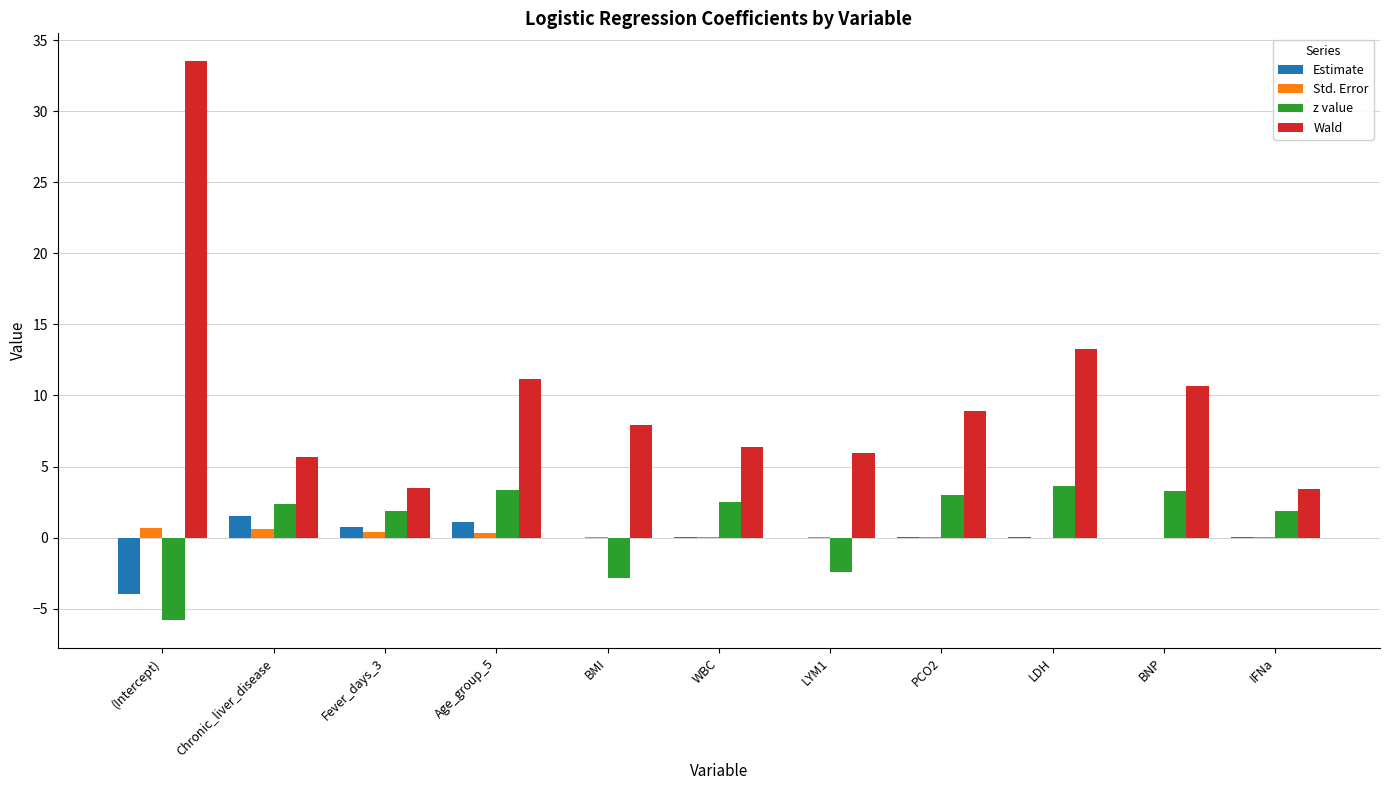

Which label corresponds to the largest value in the chart?

(Intercept)